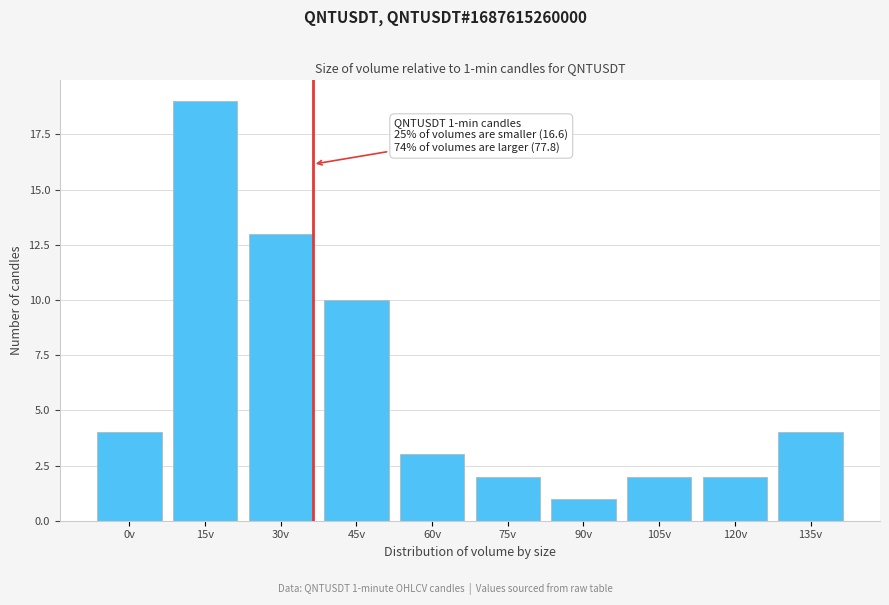

Reading left to right, what are all the values shown in this chart?

4	19	13	10	3	2	1	2	2	4